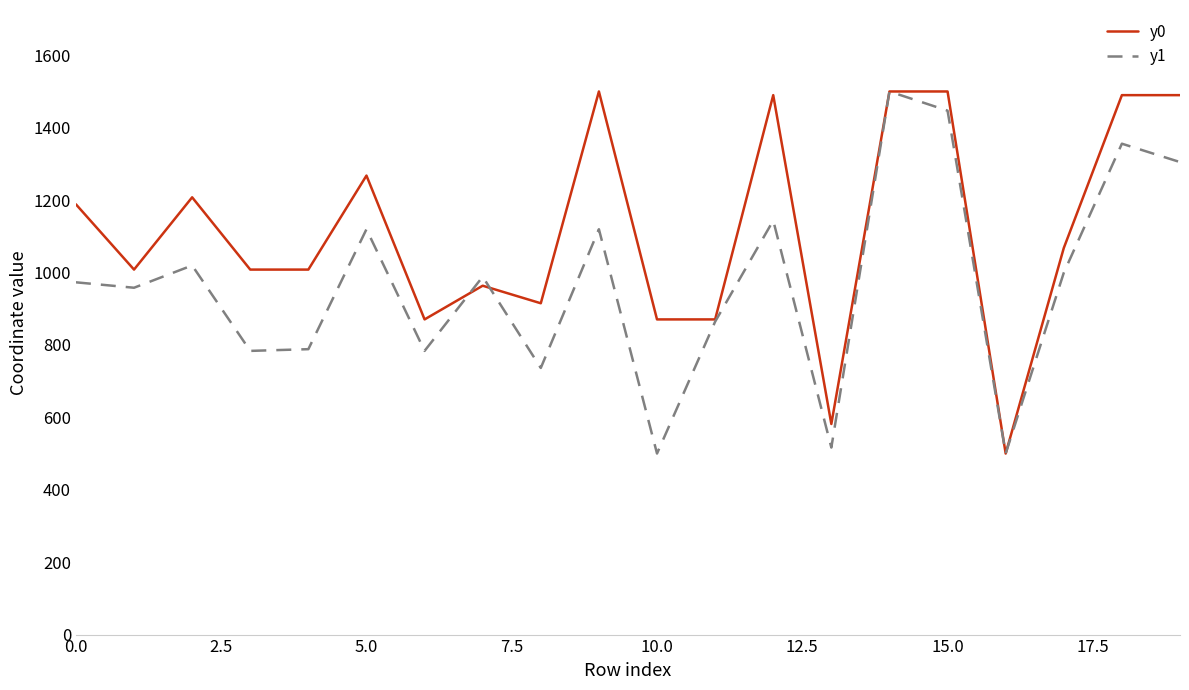

Which series has the largest total across all categories?

y0